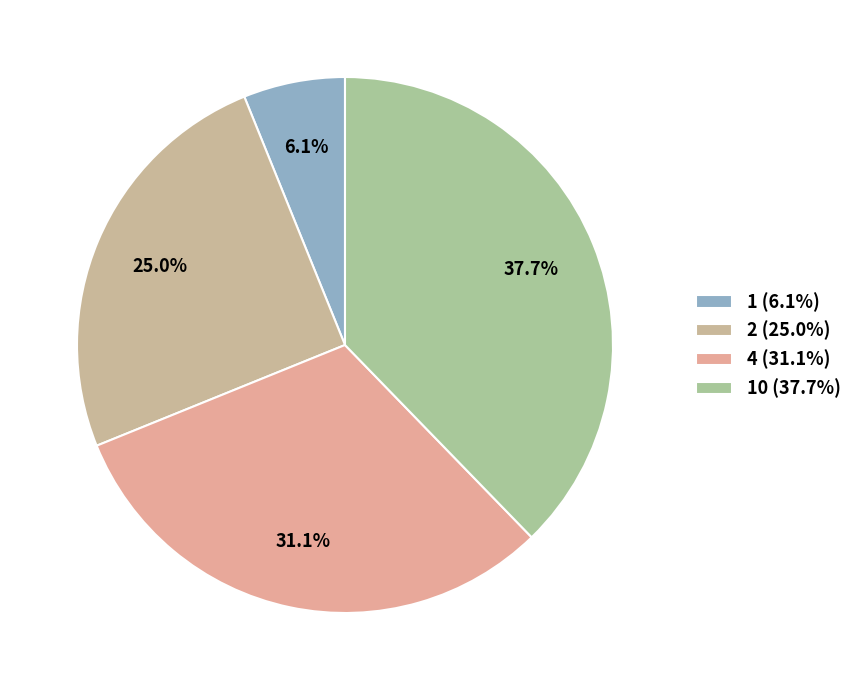

Rank the categories by value from lowest to highest.

1 (6.1%), 2 (25.0%), 4 (31.1%), 10 (37.7%)